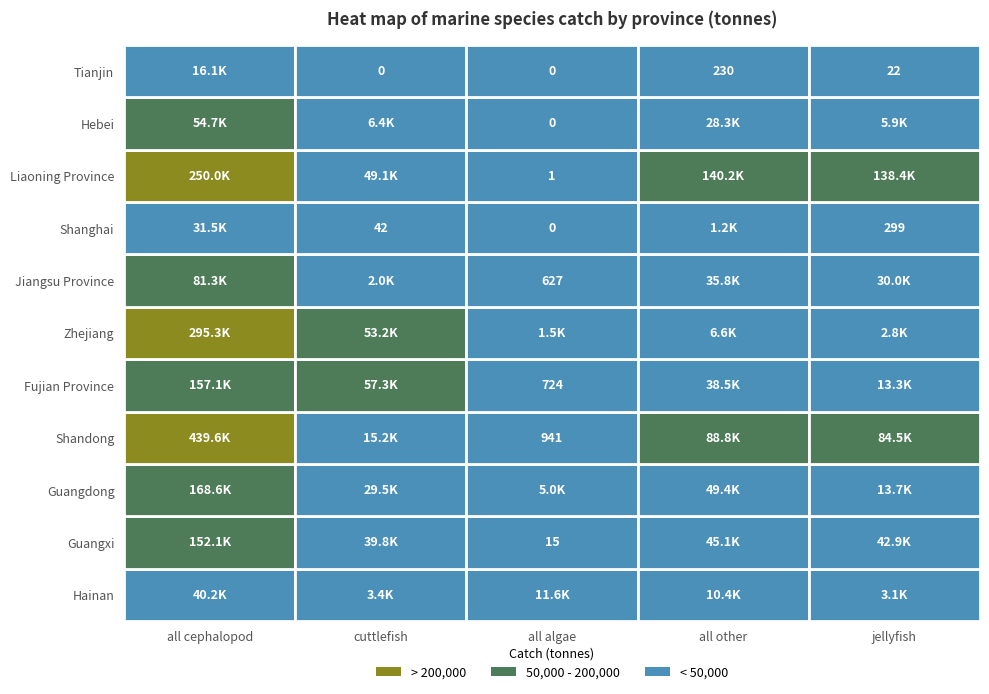

At how many categories does at least one series exceed 347656?

1